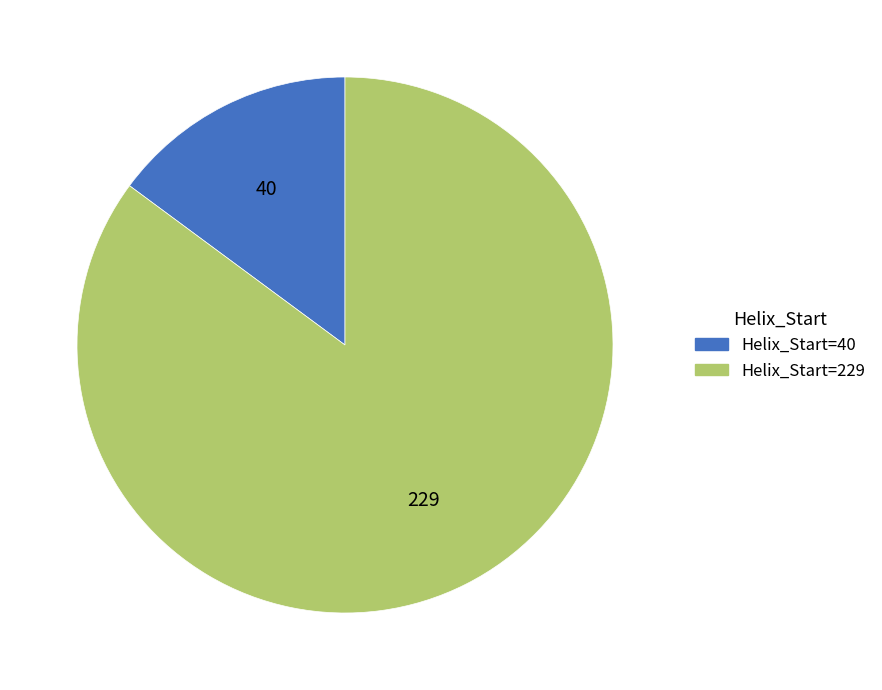

What is the majority slice?

Helix_Start=229